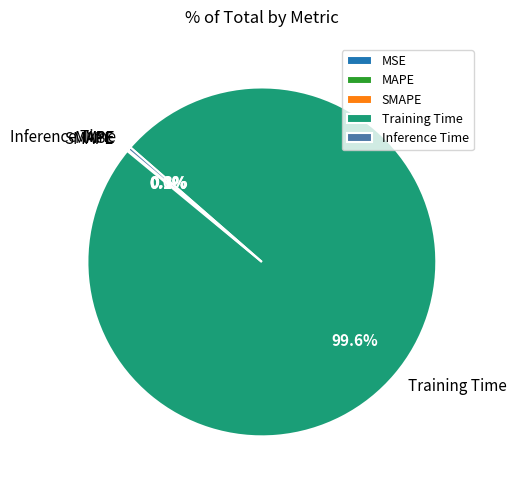

Which category accounts for the majority?

Training Time